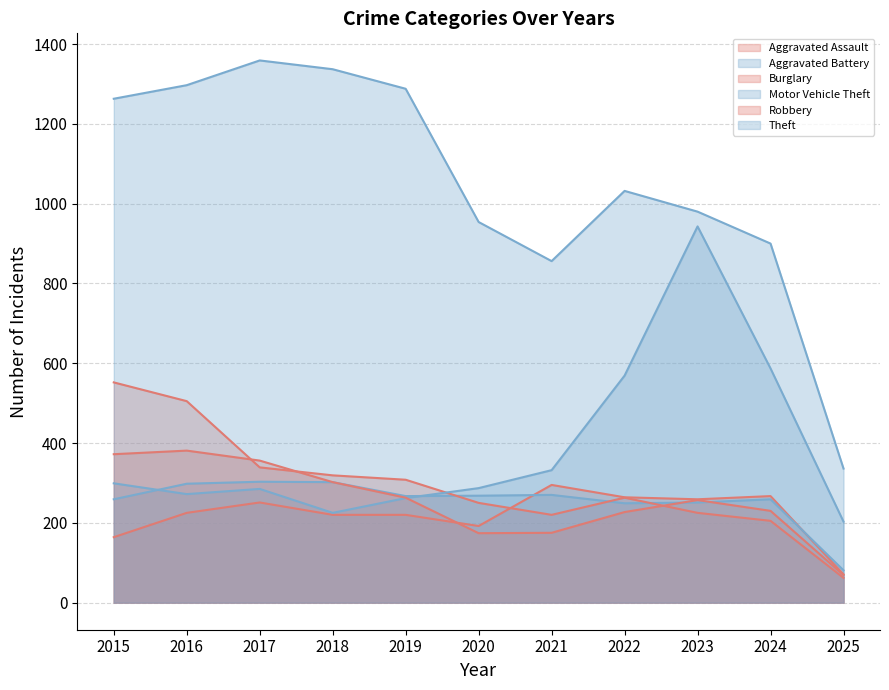

The value of Burglary at 2020 is 250. True or false?

True